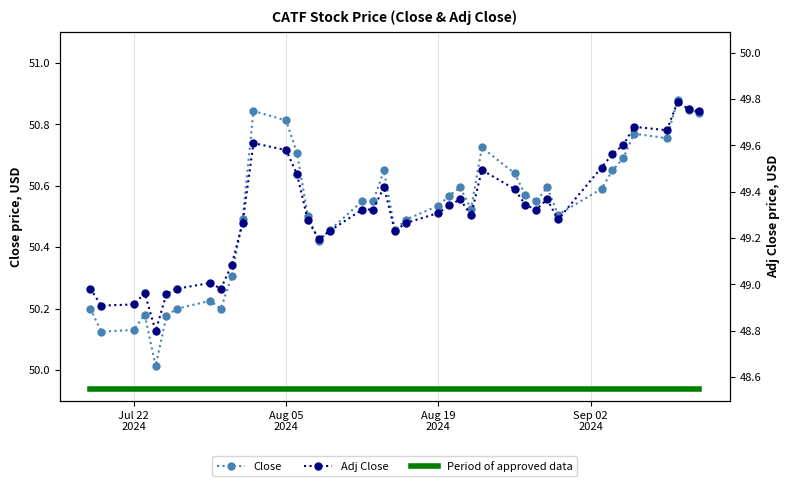

True or false: Close and Period of approved data cross at least once.

False